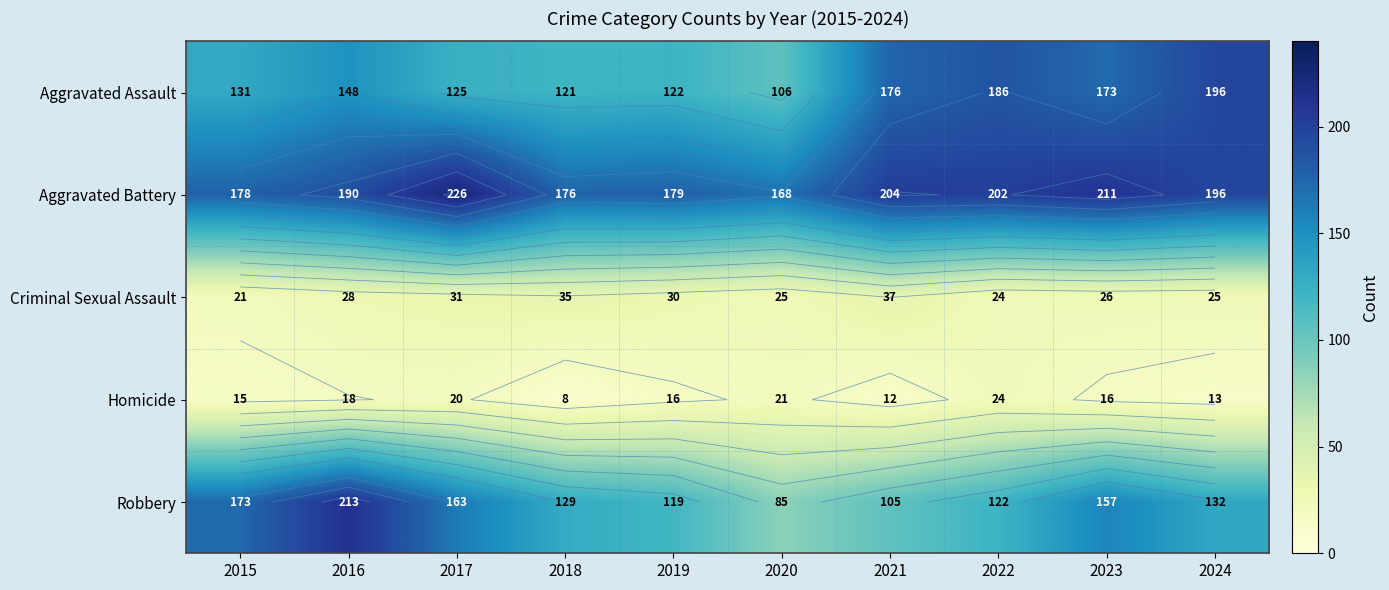

Rank the categories by Aggravated Assault value from highest to lowest.

2024, 2022, 2021, 2023, 2016, 2015, 2017, 2019, 2018, 2020